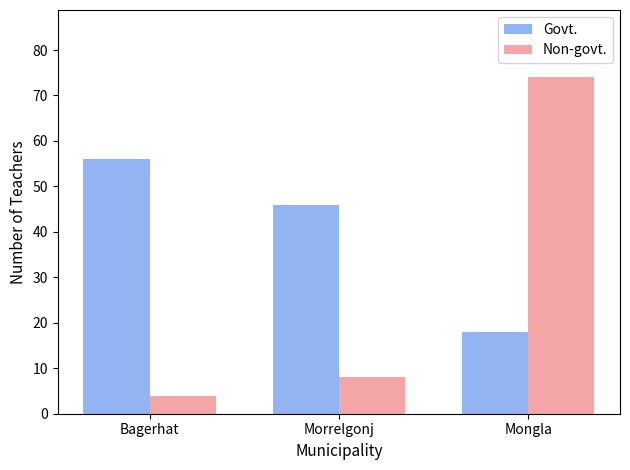

Are the bars horizontal?

No